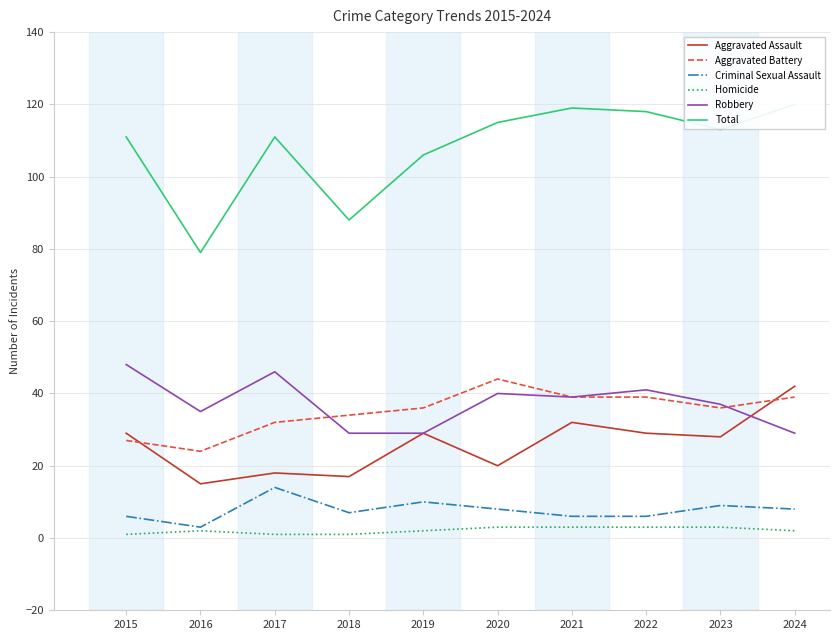

Is this an area chart (filled region under the line)?

No